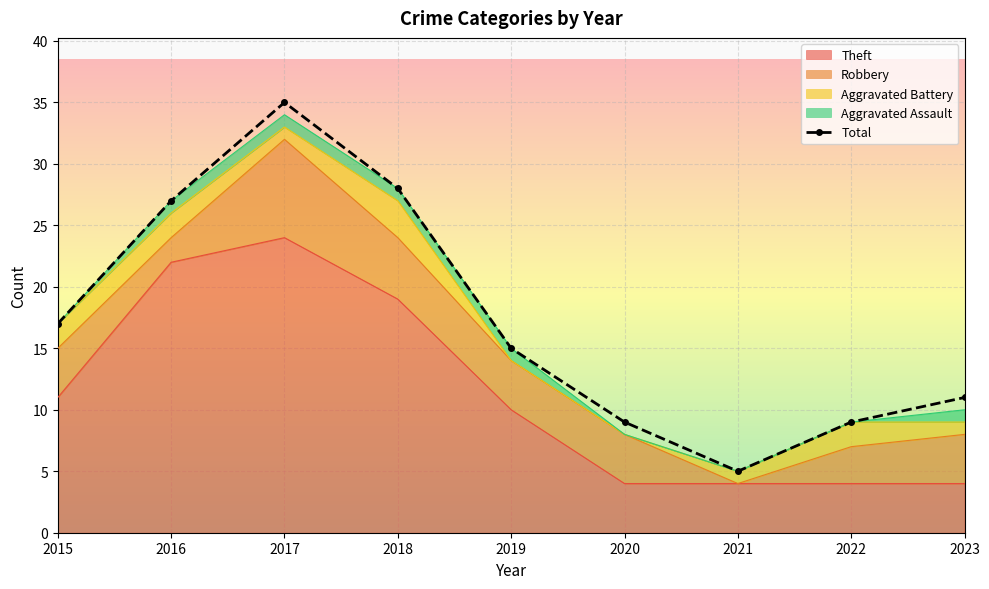

Where does the Aggravated Battery series first go above 1?

2015